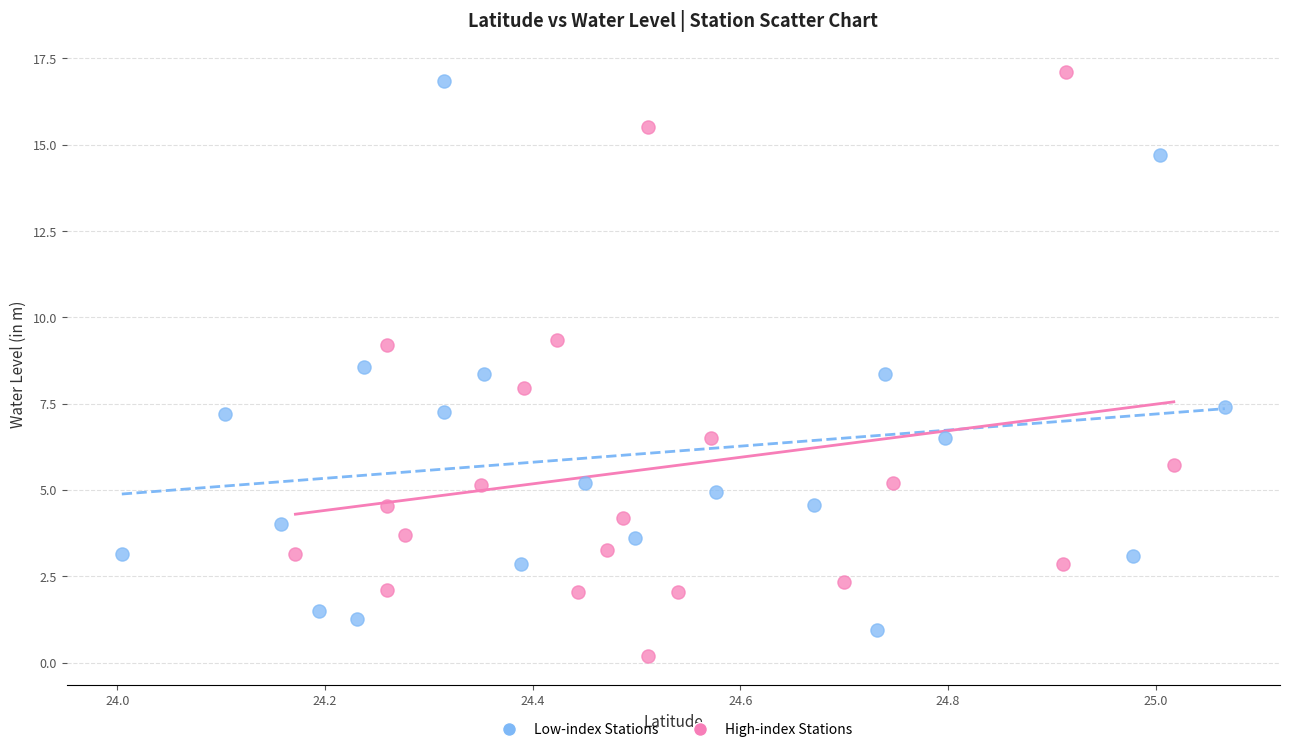

Which series reaches the minimum Y coordinate?

High-index Stations